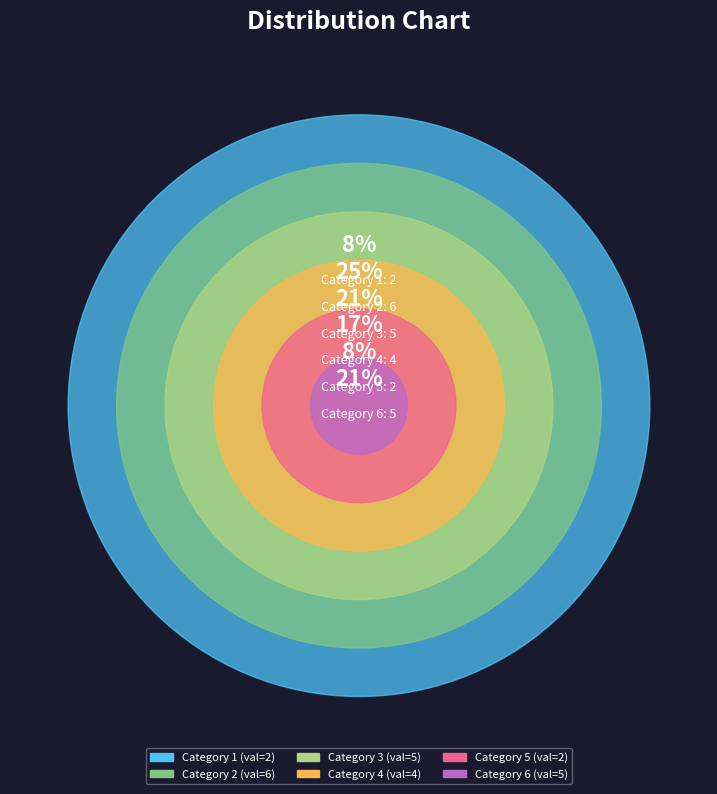

What percentage is the 1 slice, to the nearest percent?

8%